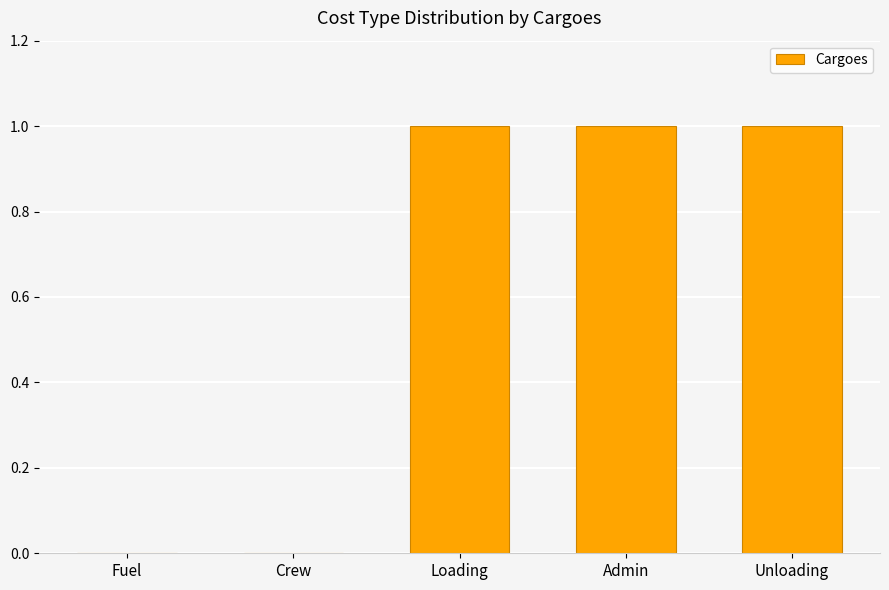

Reading right to left, transcribe all the data shown in this chart.

1	1	1	0	0